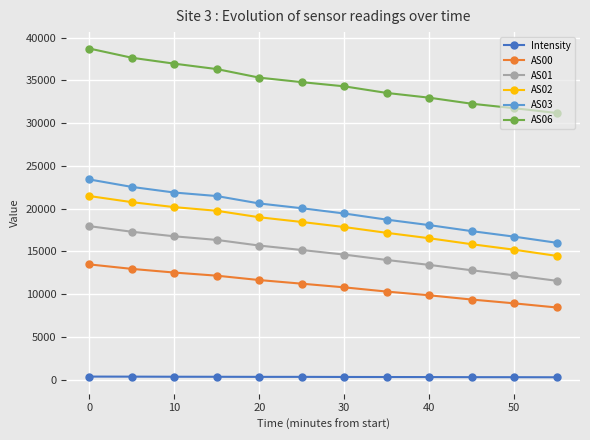

Which series has the largest total across all categories?

AS06